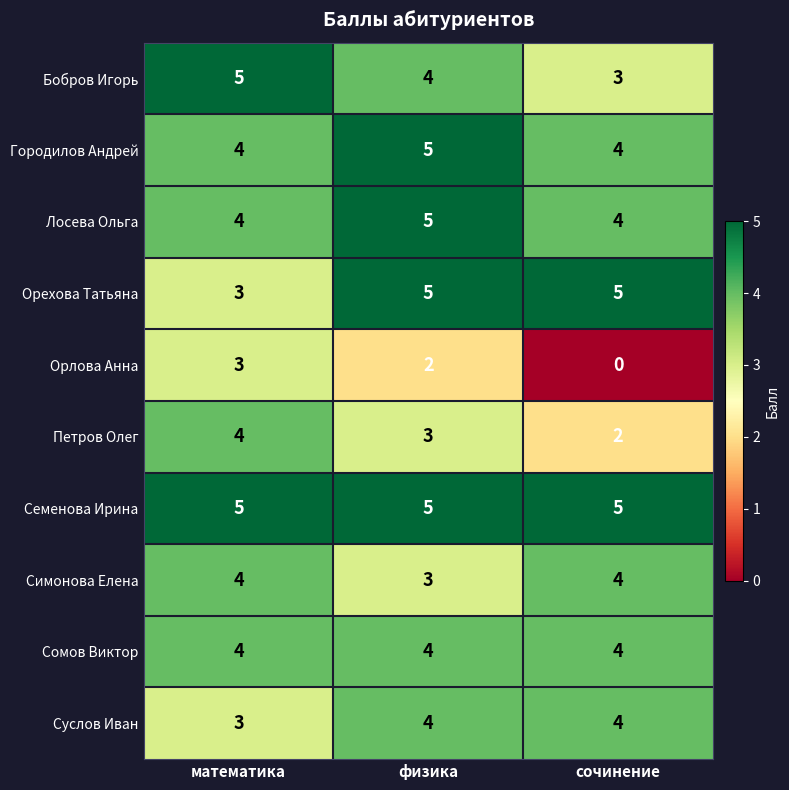

How many data points does each series have?

3